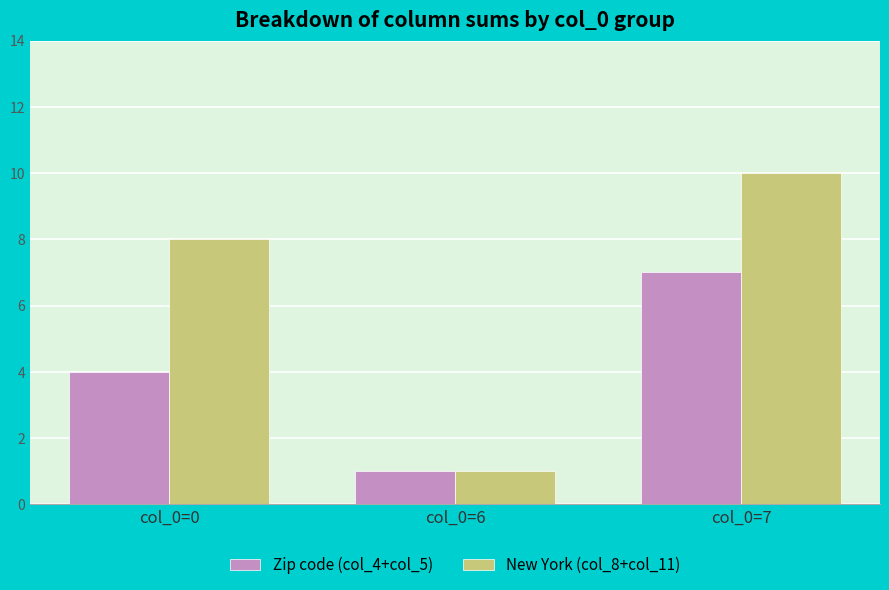

What is the total value across all series at col_0=0?

12